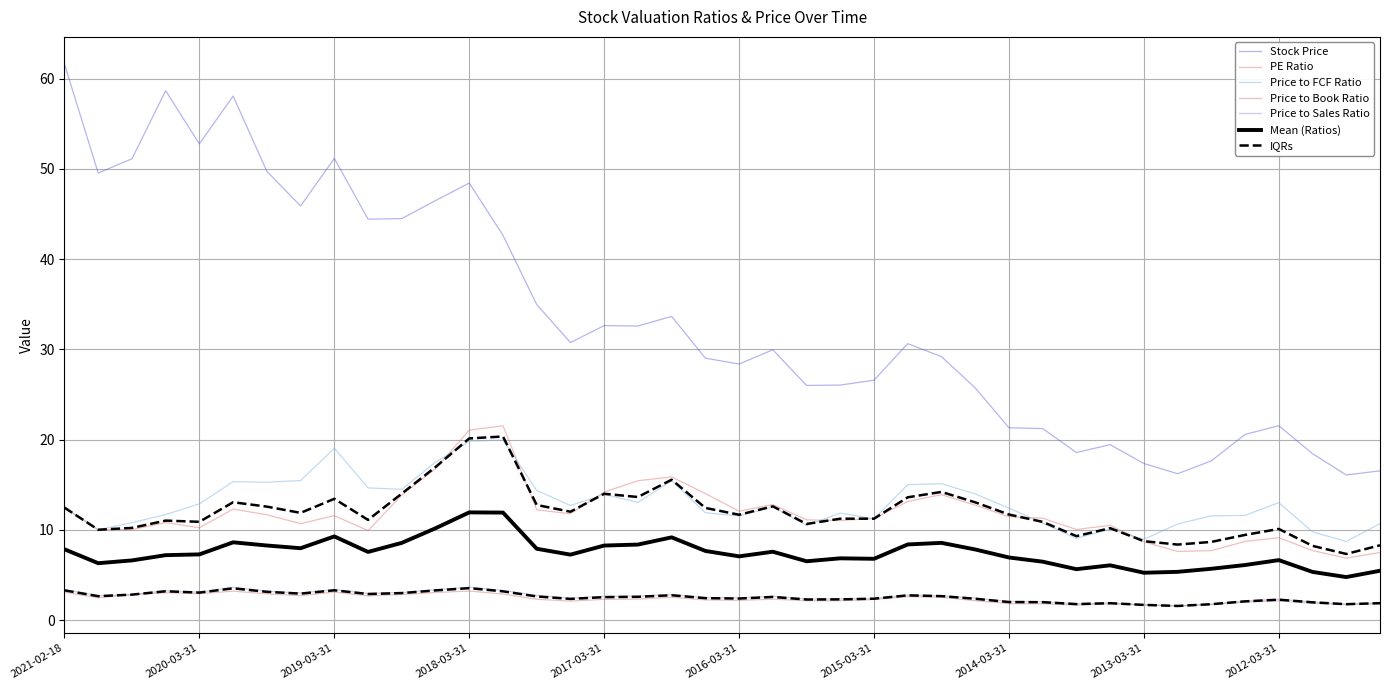

Which series has the widest spread of values?

Stock Price